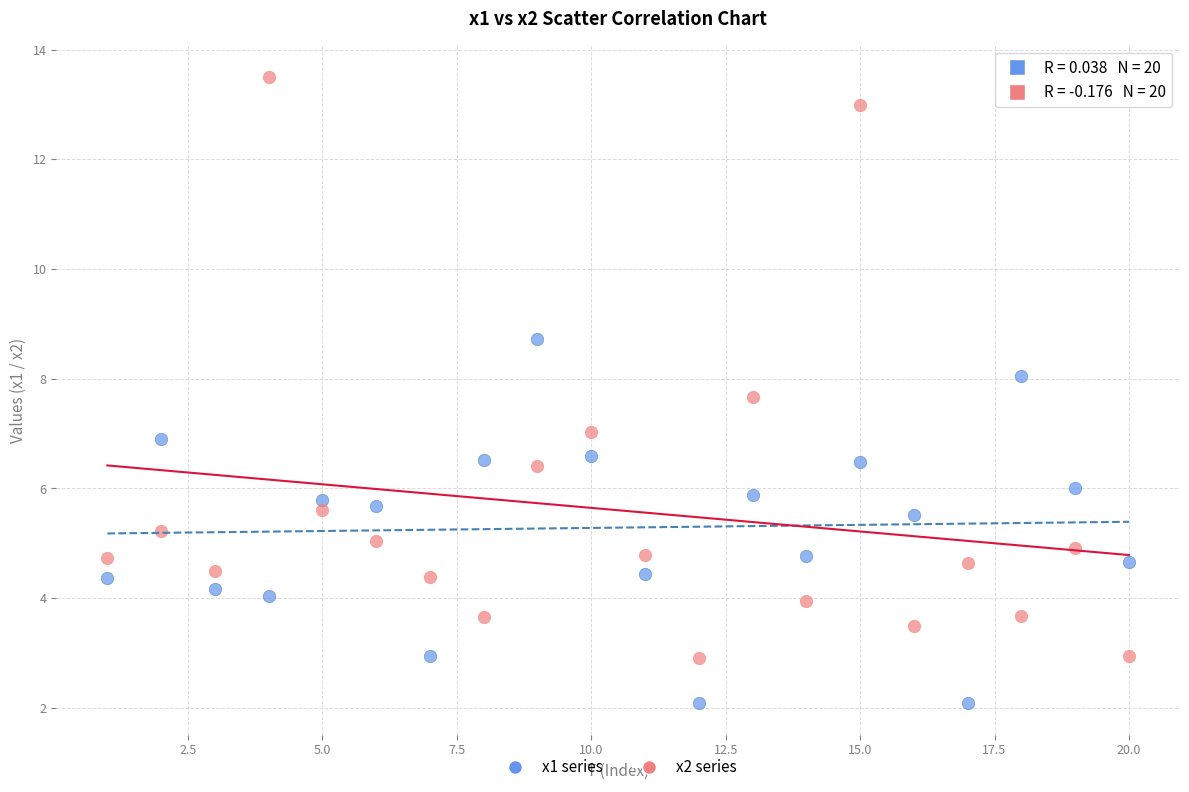

What is the X range (max minus min) for the scatter plot?

19.0